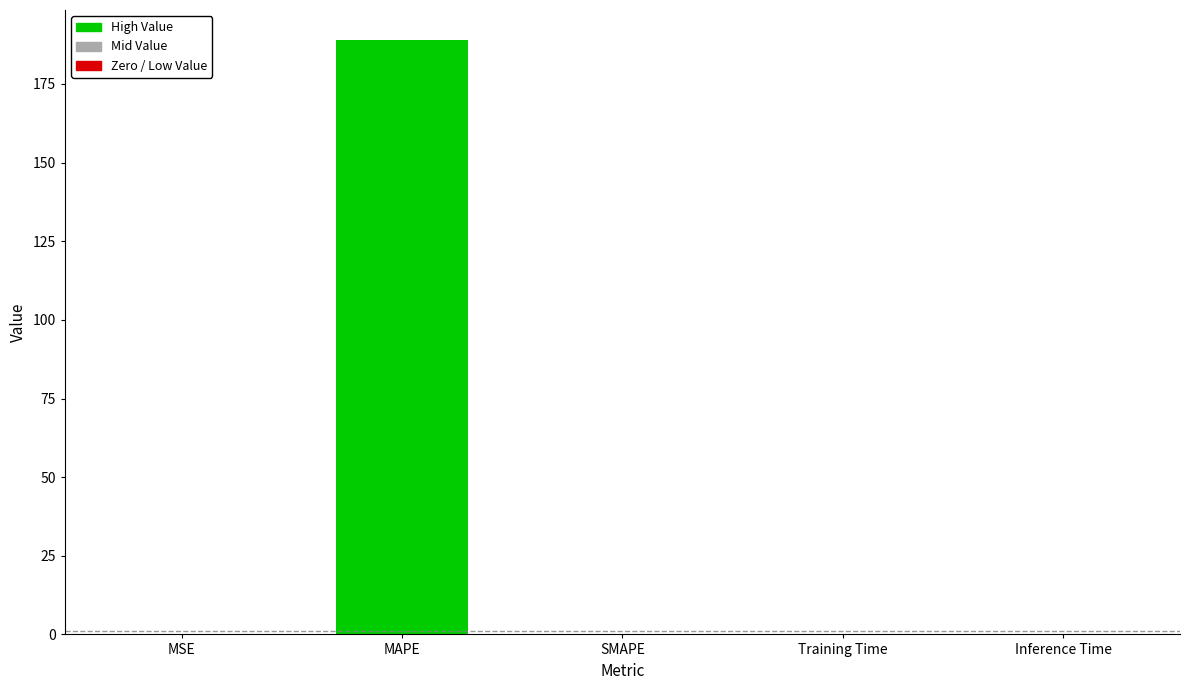

Count the number of data series in this chart.

1